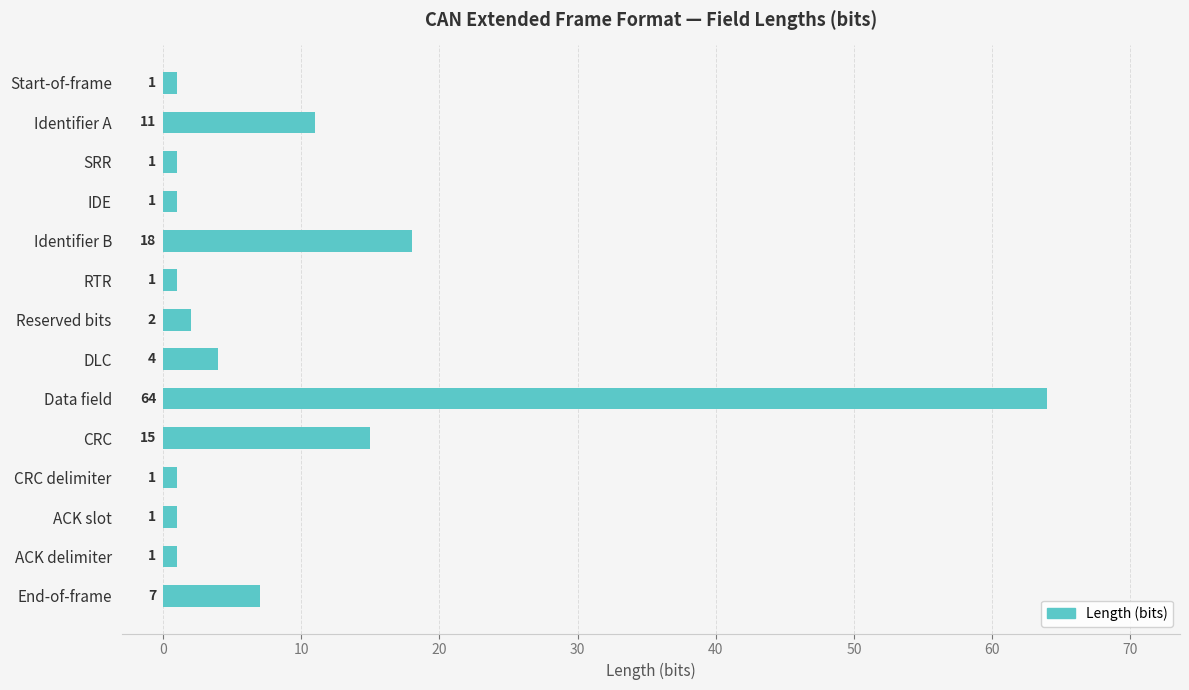

How many values are below 2?

7